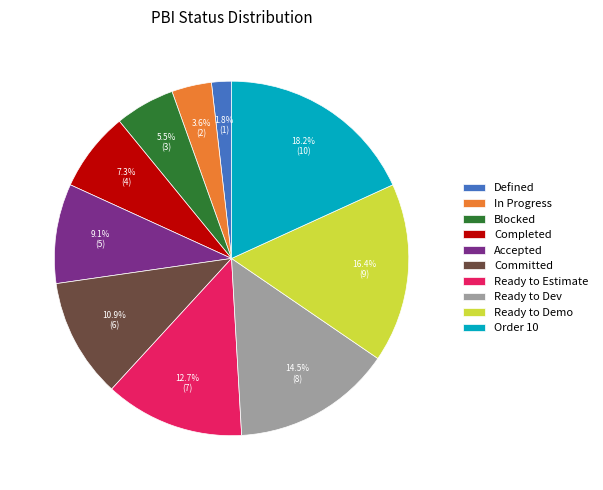

Approximately how many times larger is the value at Ready to Estimate compared to In Progress?

3.5